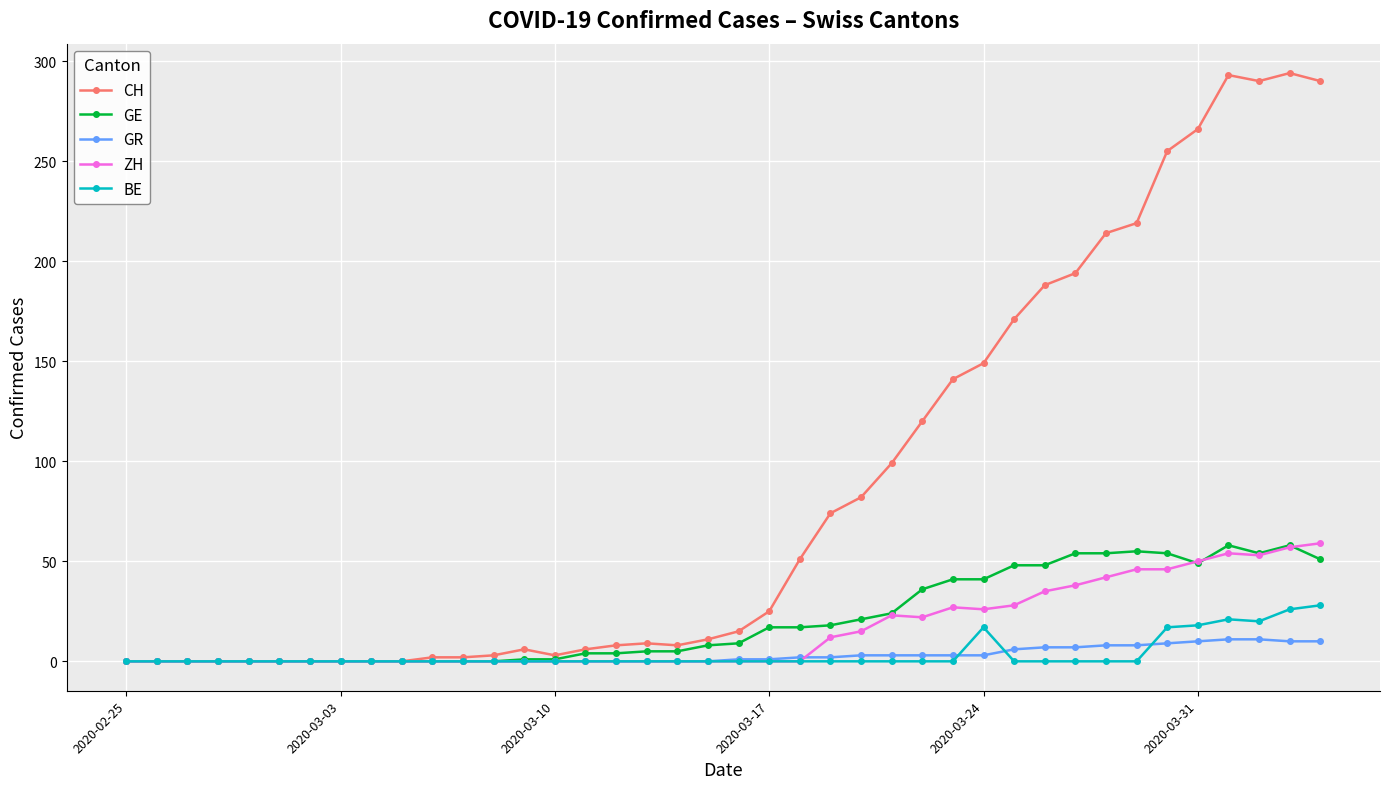

Which series has the largest total across all categories?

CH